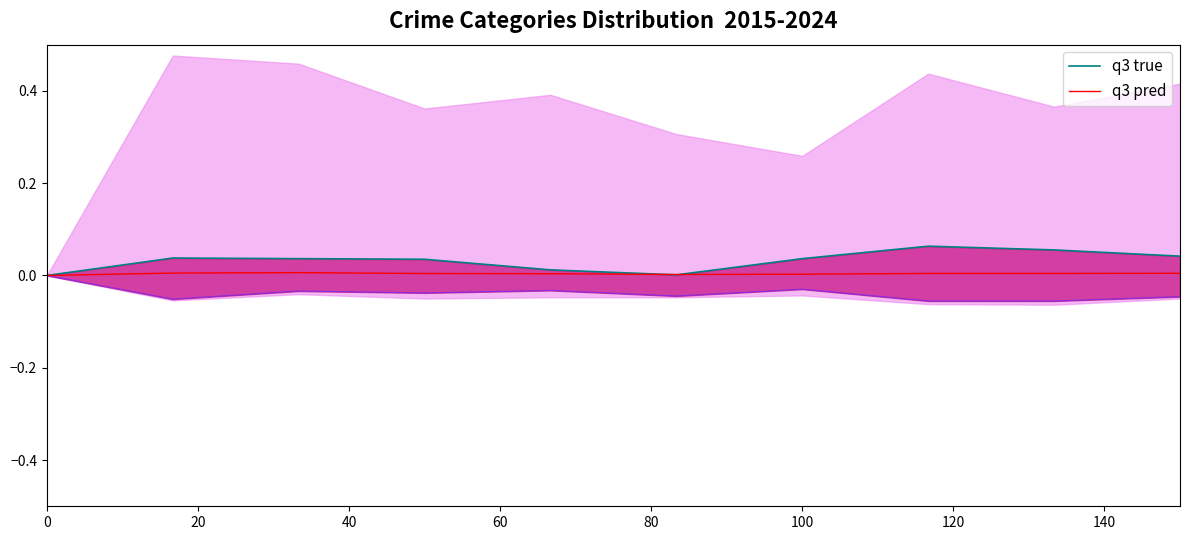

At how many categories does at least one series exceed 0?

9